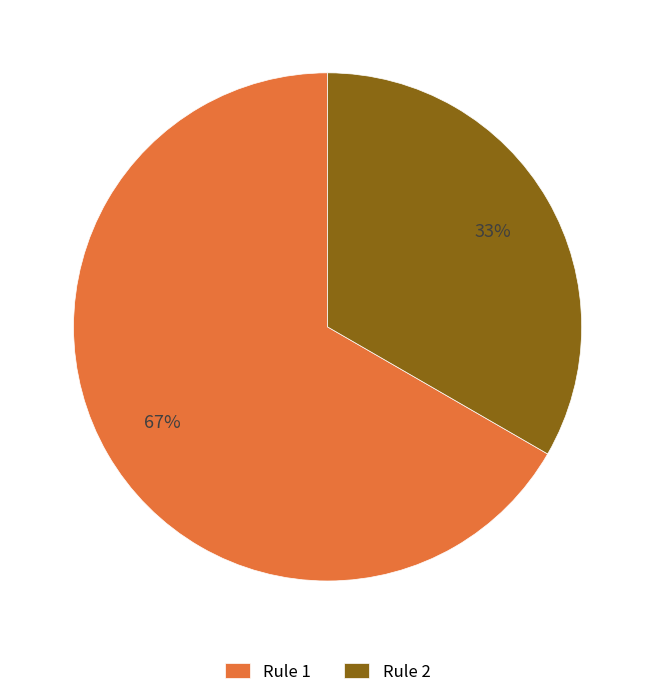

How many slices are in this pie chart?

2